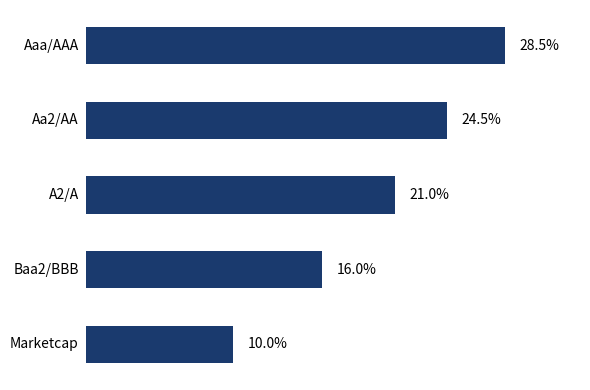

Does the chart contain any negative values?

No